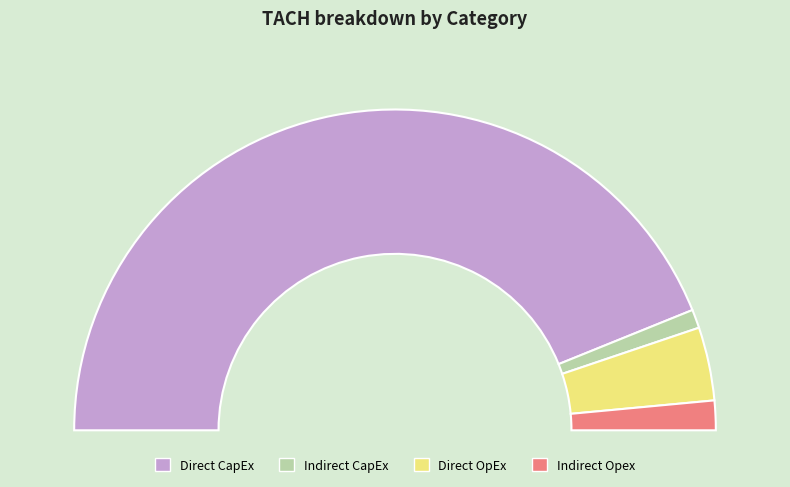

Which category has the smallest portion of the pie?

Indirect CapEx